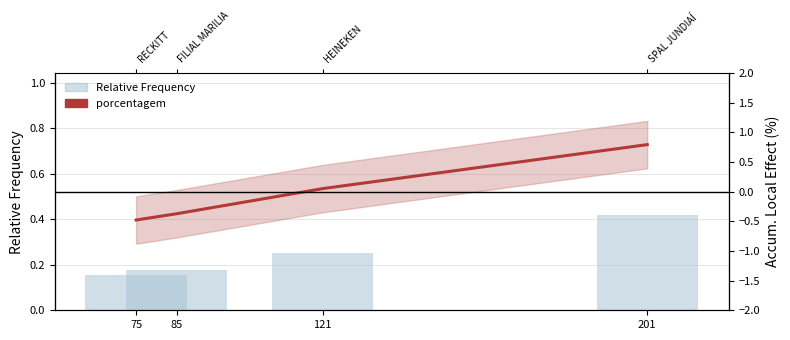

Which has a higher value, 121 or 201?

201